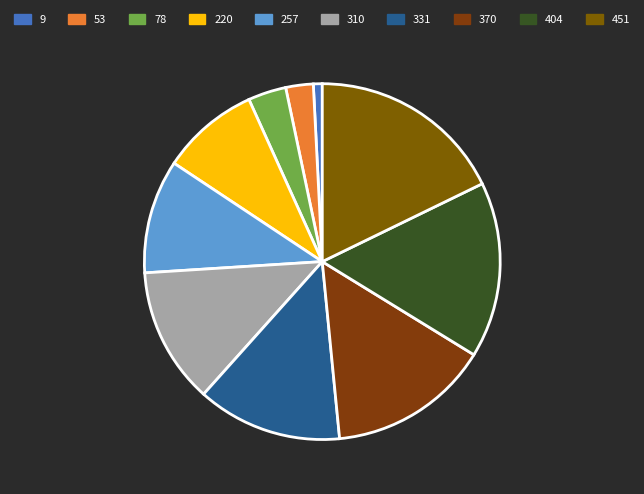

What is the change in value from 78 to 451?

+373